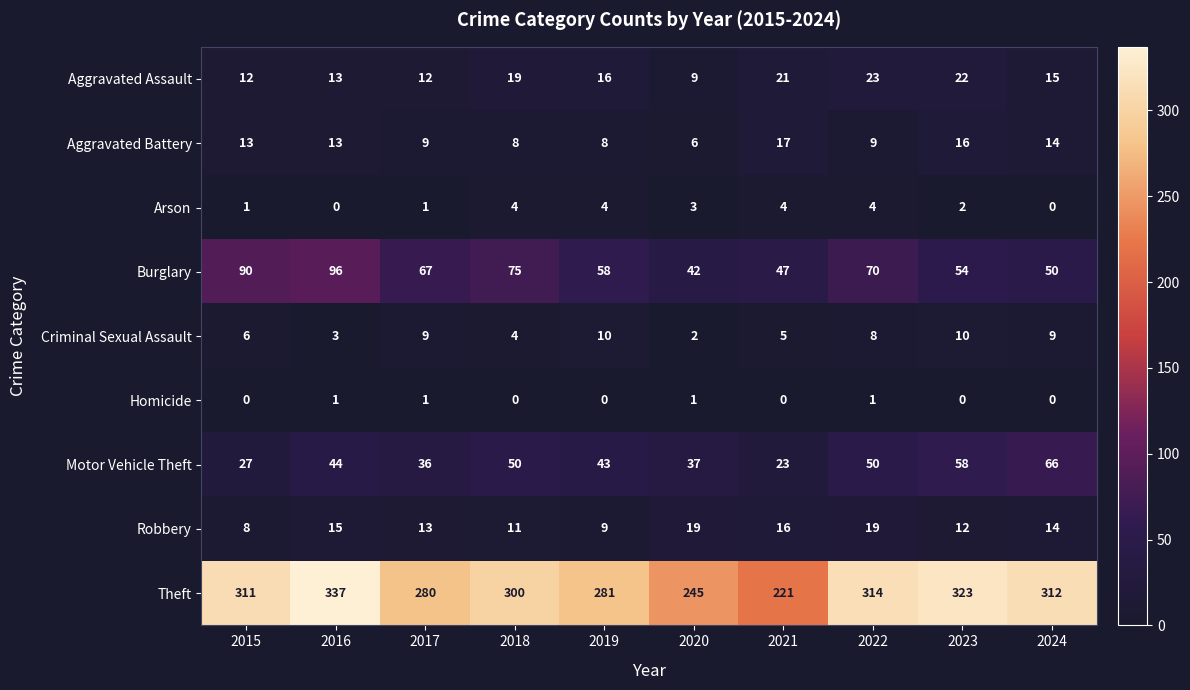

How many series are shown in this chart?

9